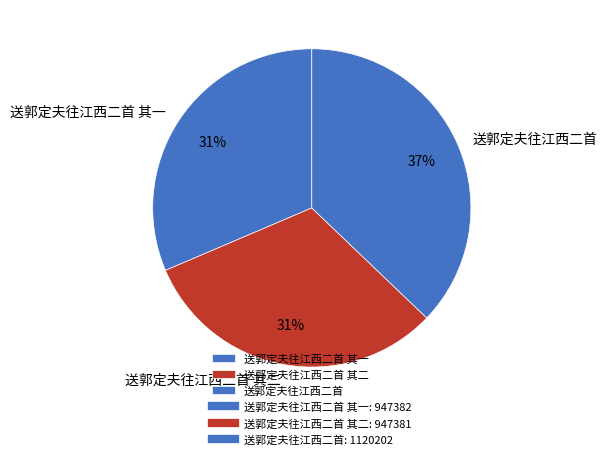

What is the ratio of the value at 送郭定夫往江西二首 其一 to the value at 送郭定夫往江西二首 其二?

1.0